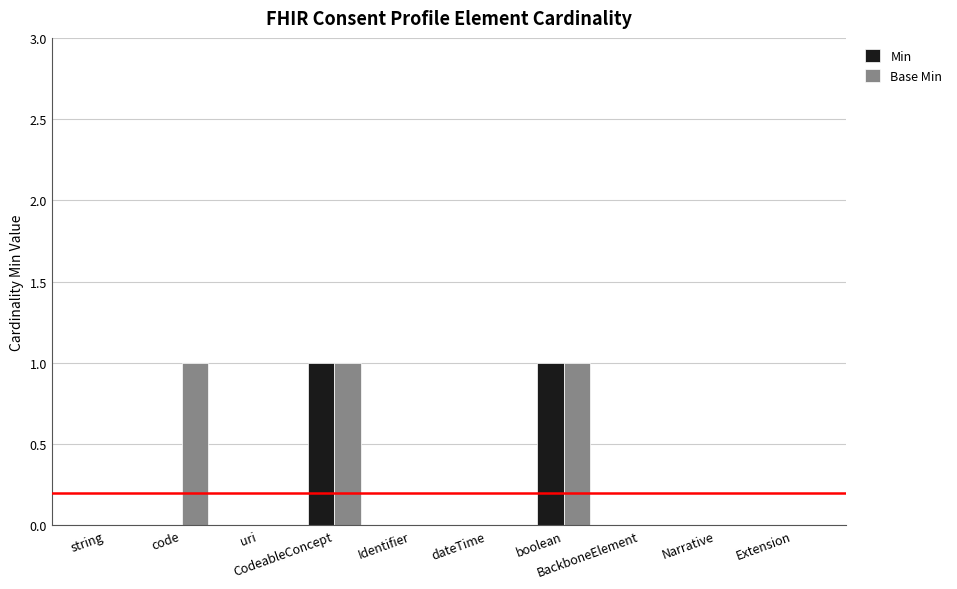

How many data points does each series have?

10